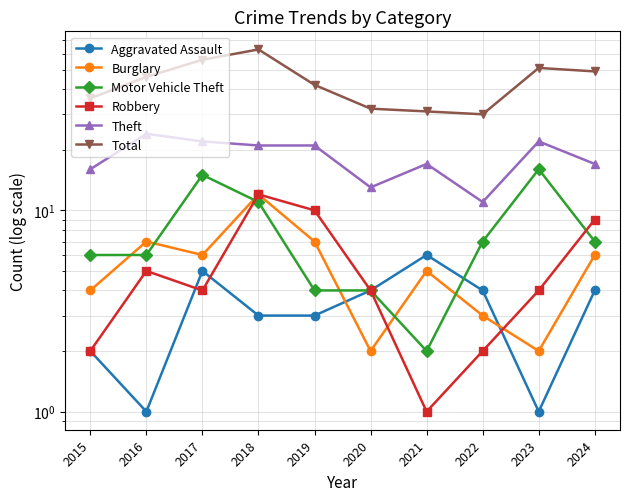

How many lines are shown in the chart?

6